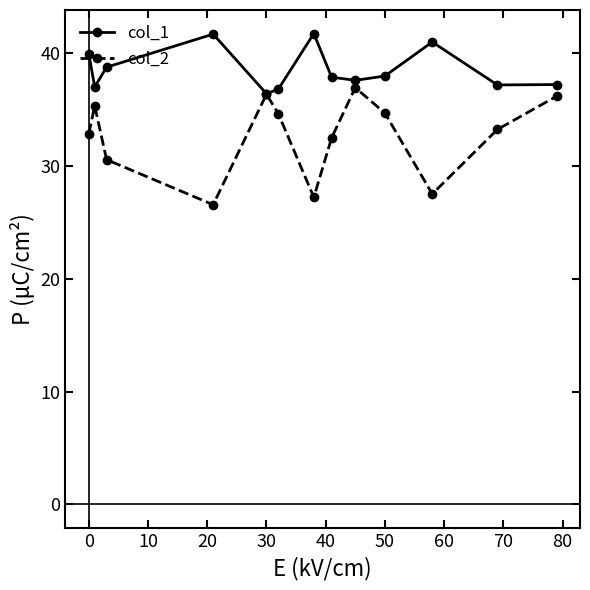

List the series in order of their peak value, lowest first.

col_2, col_1